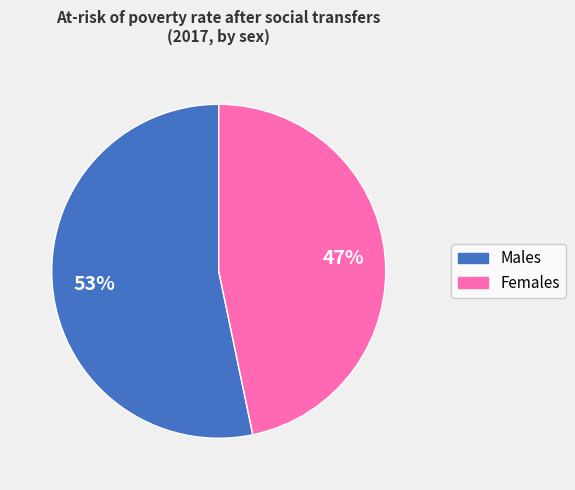

Count the number of slices in the pie.

2